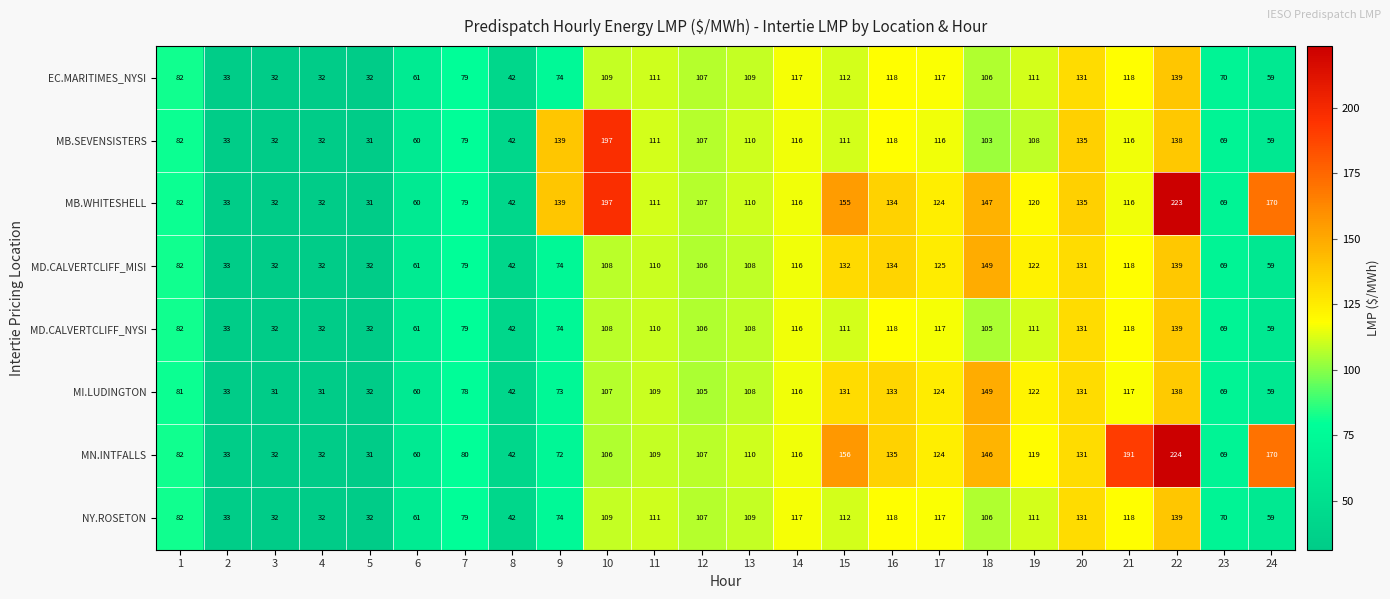

What is the difference between the maximum and minimum values in the MD.CALVERTCLIFF_NYSI series?

107